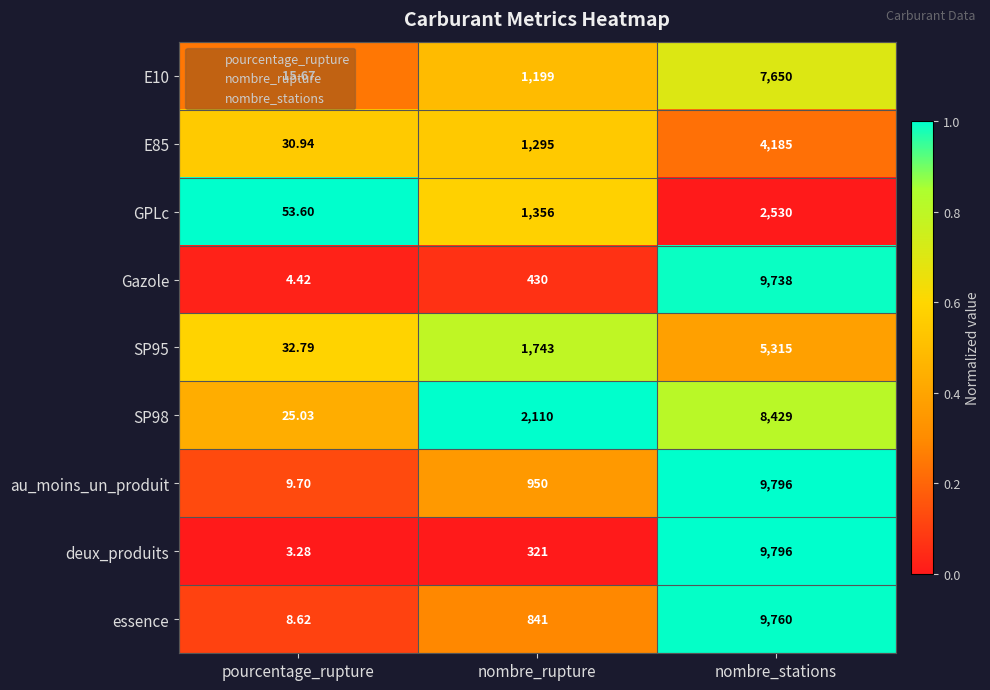

Which category has the lowest value across all series?

pourcentage_rupture